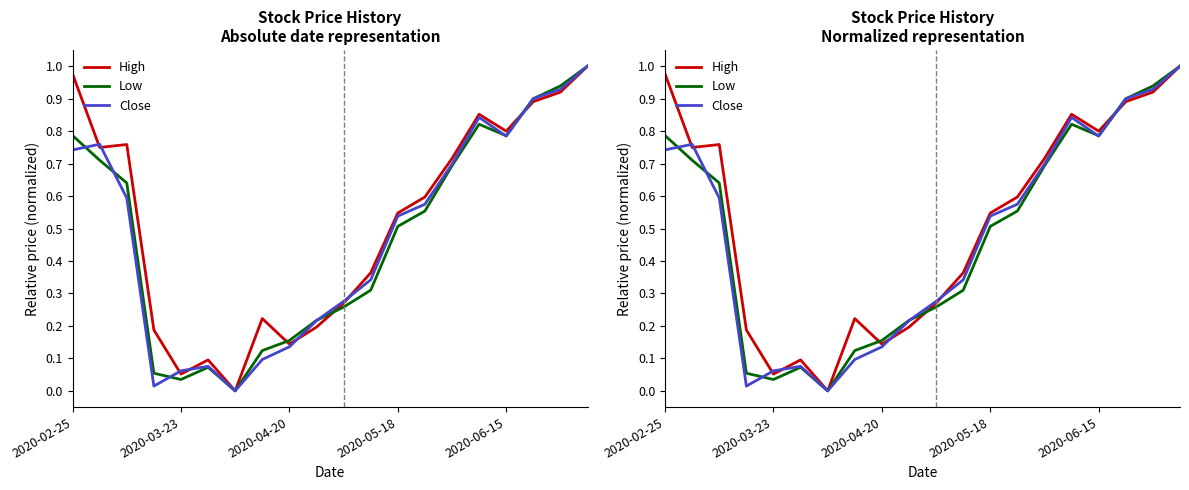

How many lines are shown in the chart?

3